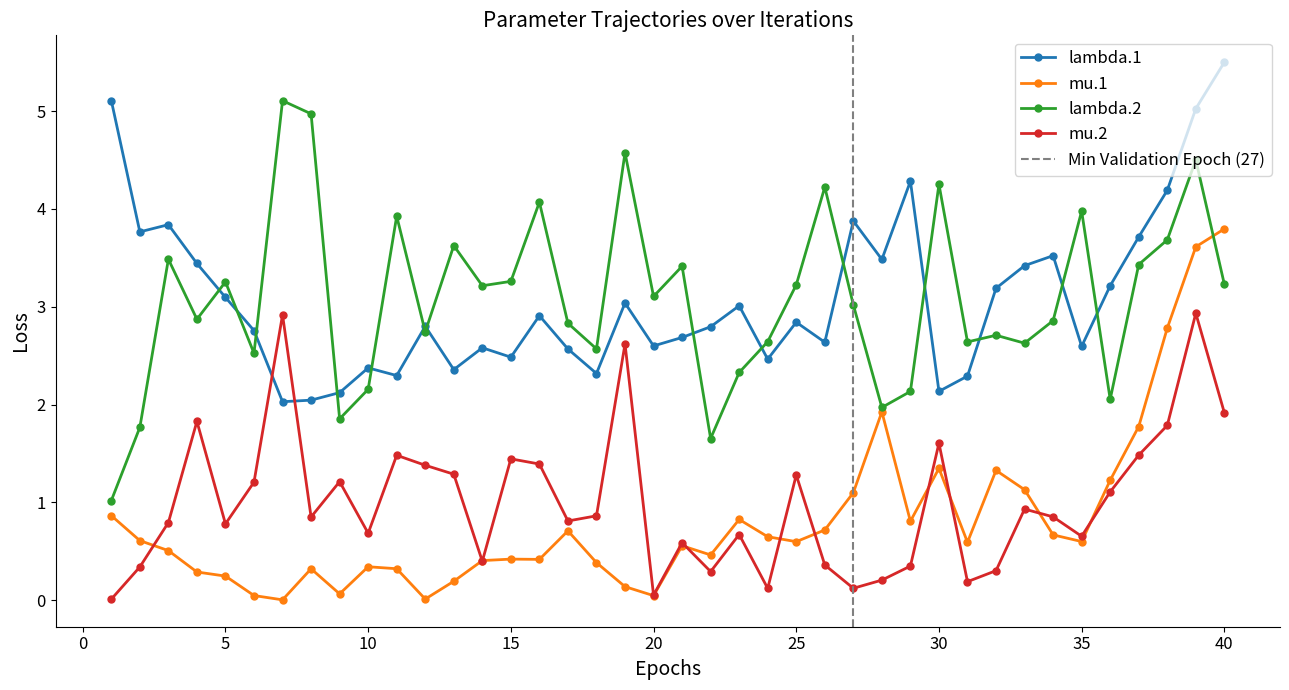

How many interior local peaks does the mu.1 series have?

9